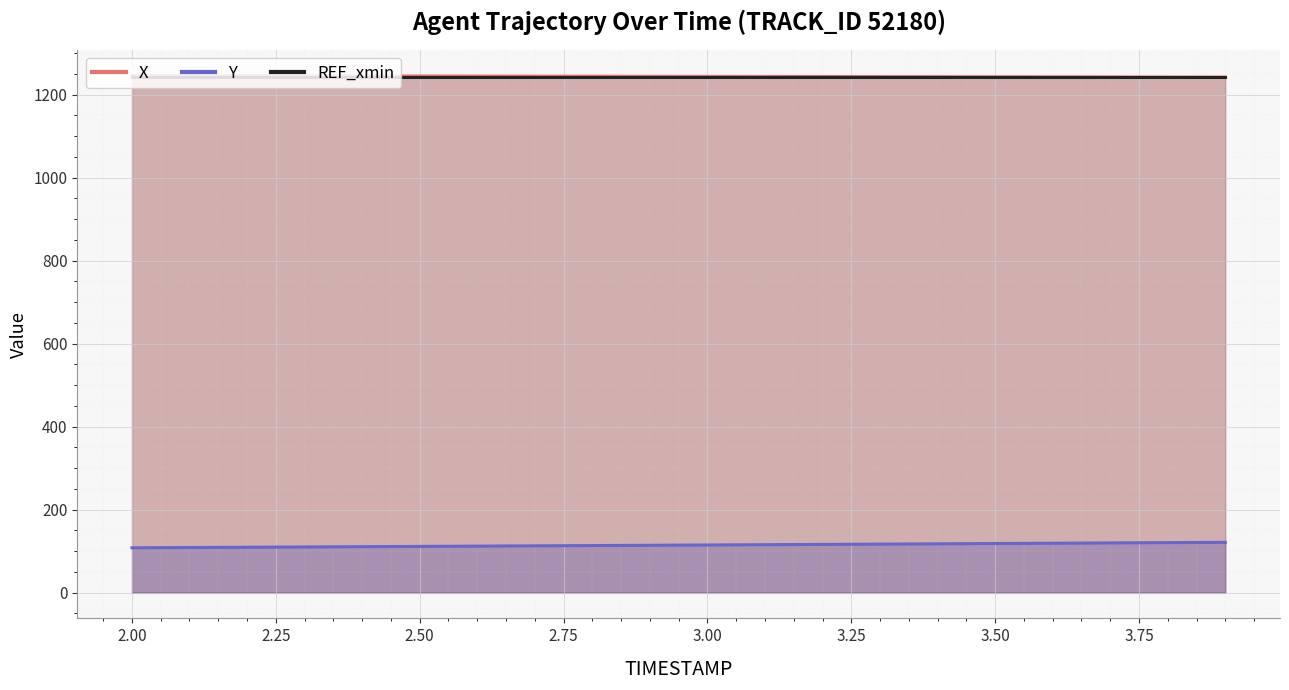

Where is Y nearest to the value 114?

2.9